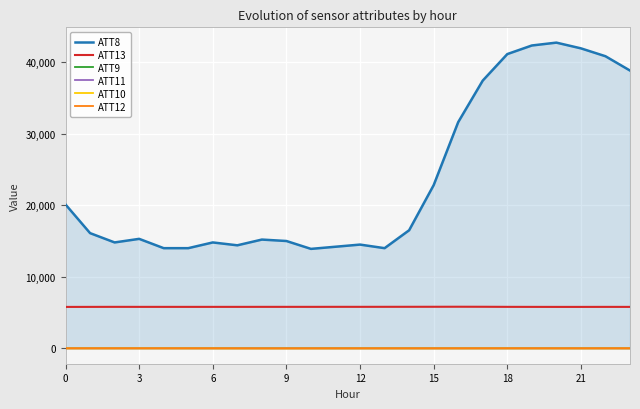

What are all the series names shown in the legend?

ATT8, ATT13, ATT9, ATT11, ATT10, ATT12